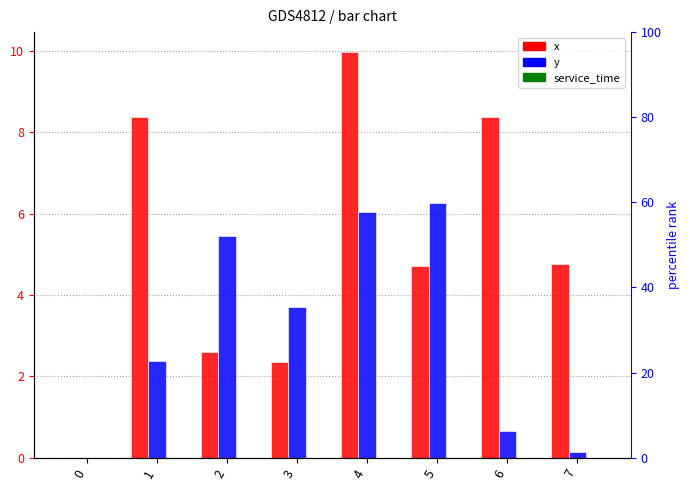

The value of x at 6 is 8.4. True or false?

True